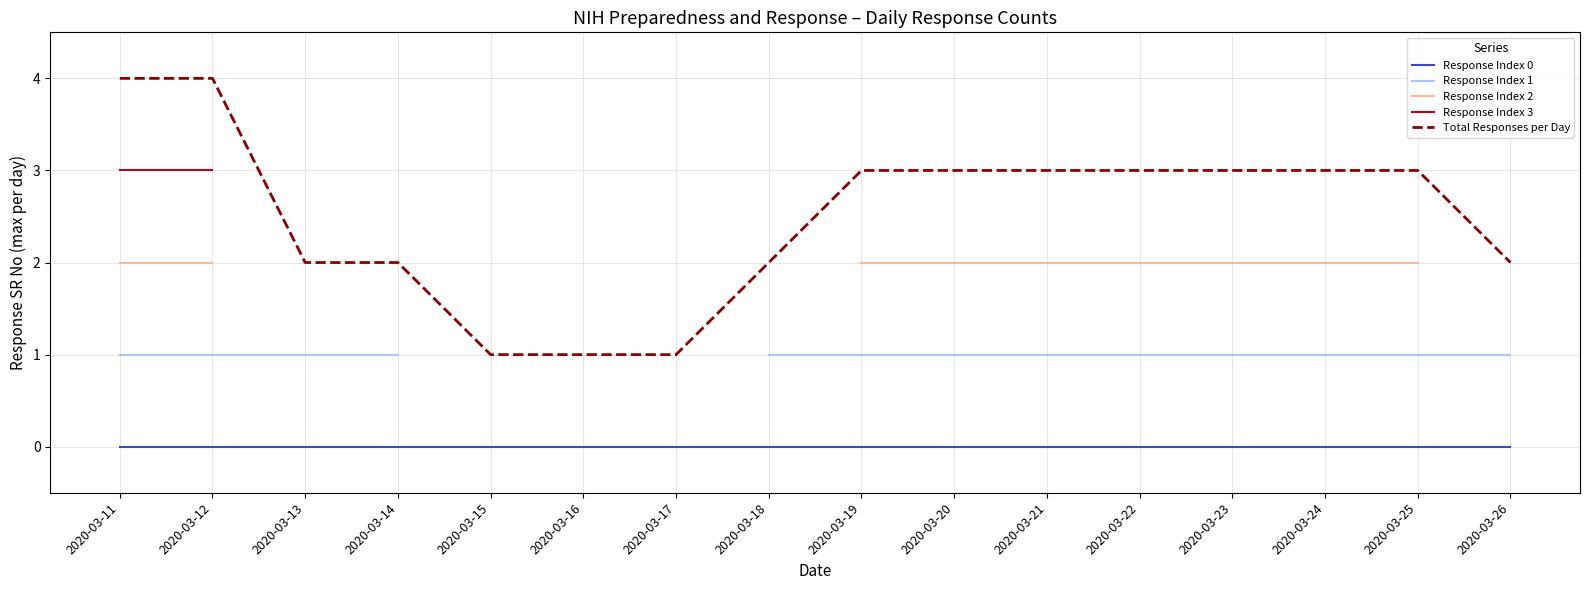

What is the difference between the second highest and minimum values in the Total Responses per Day series?

3